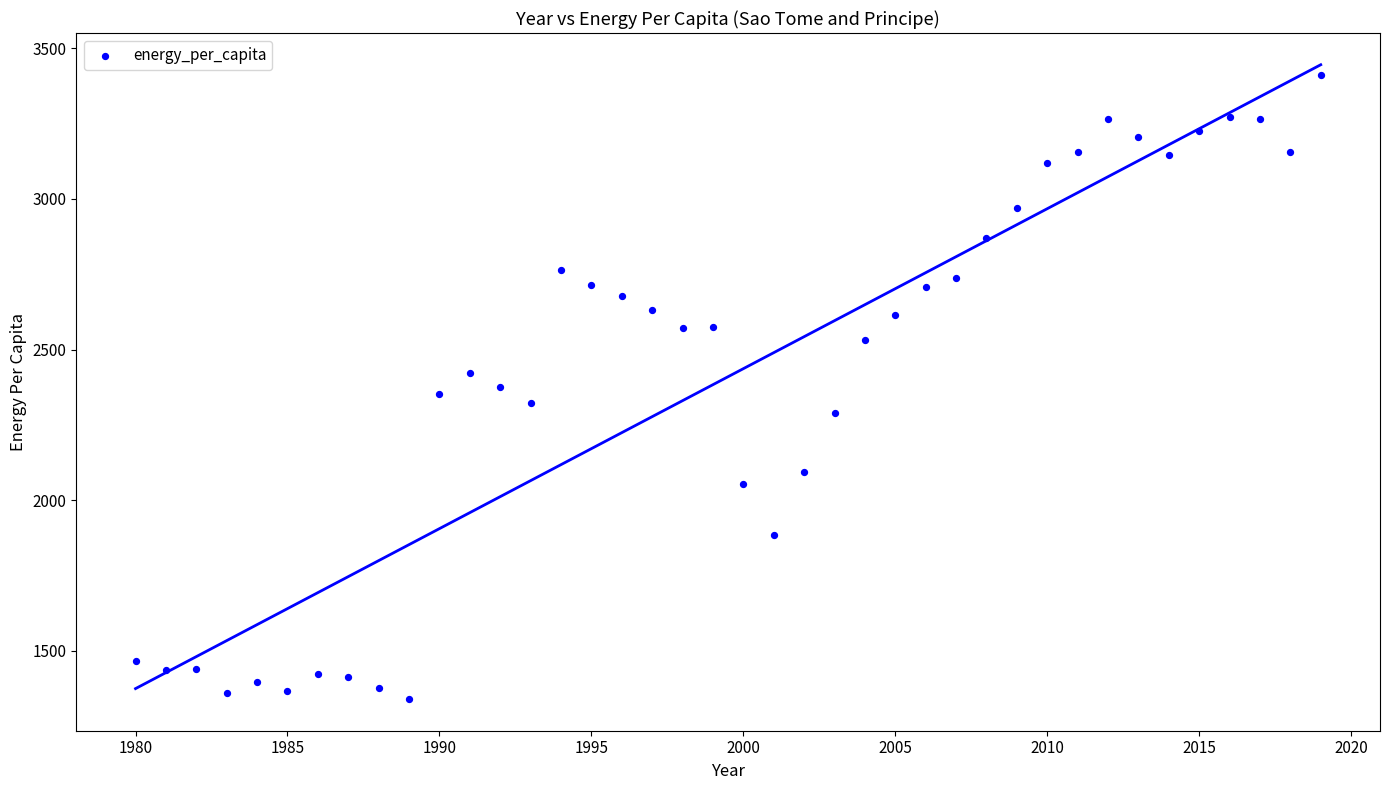

What is the range of X values (max minus min)?

39.0